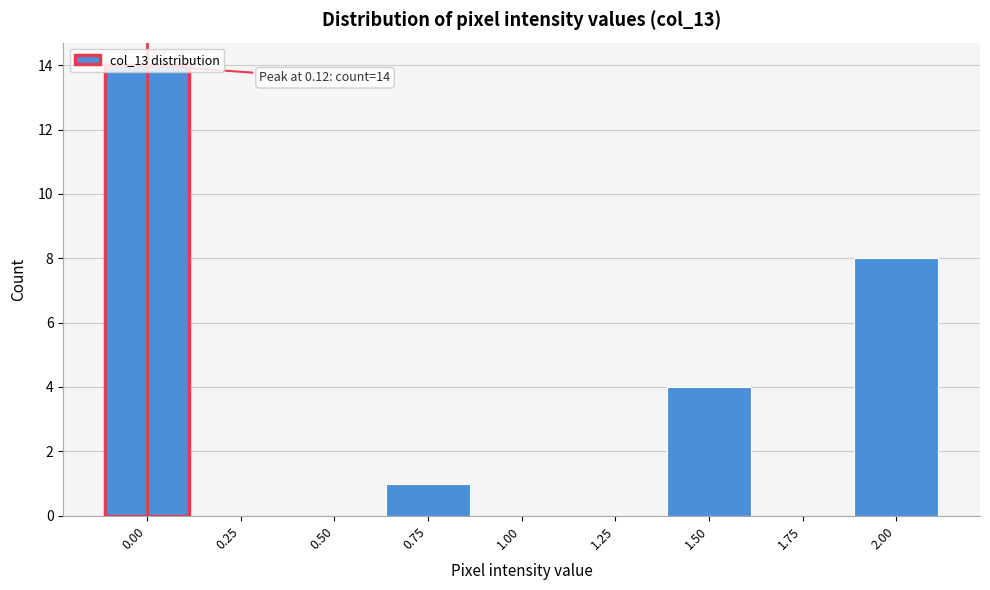

The value at 0.00 is 14. True or false?

True